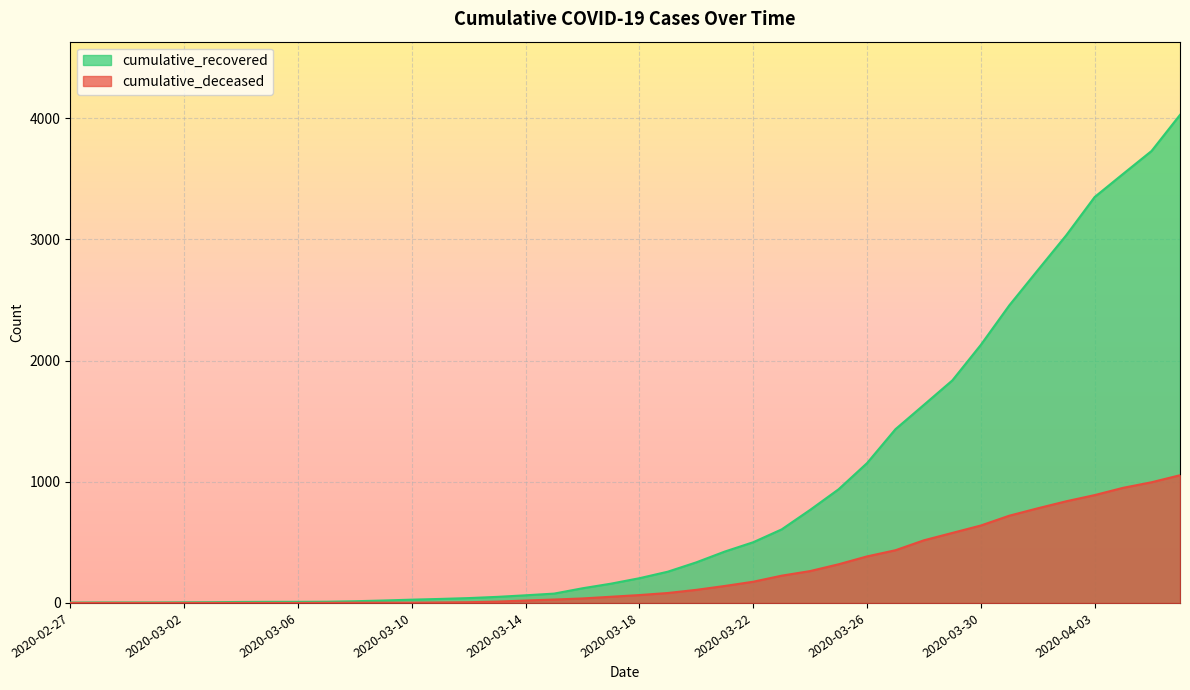

How many lines are shown in the chart?

2